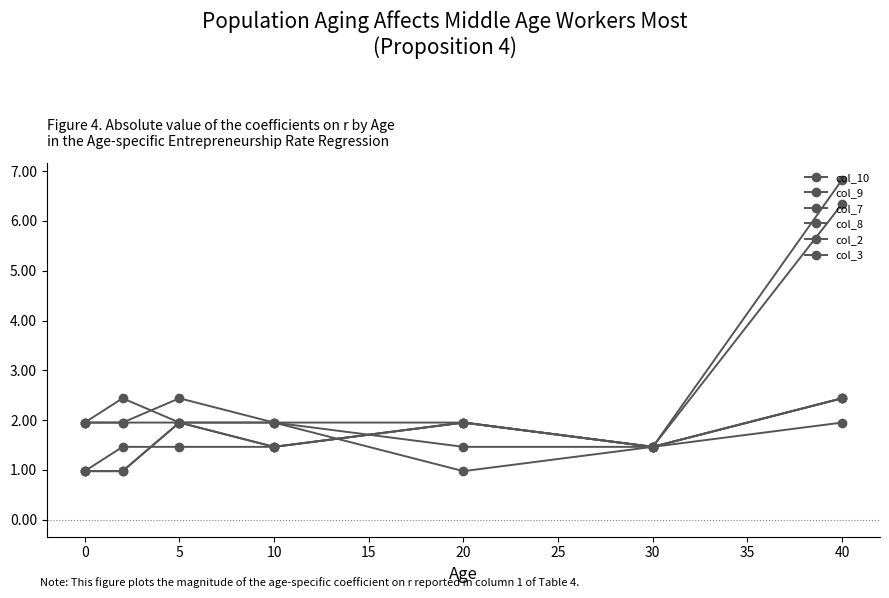

How many lines are shown in the chart?

6